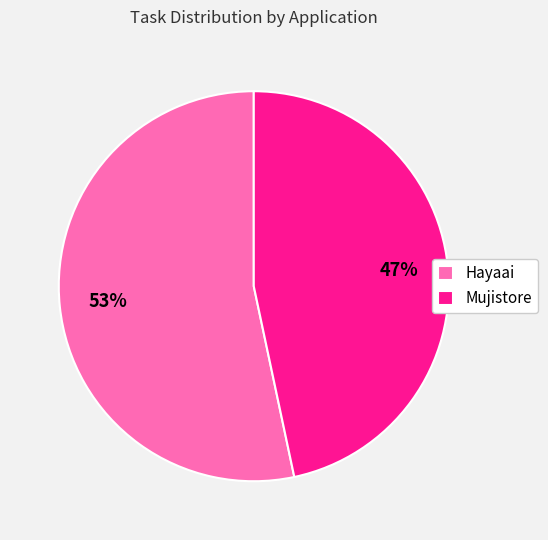

Count the number of slices in the pie.

2